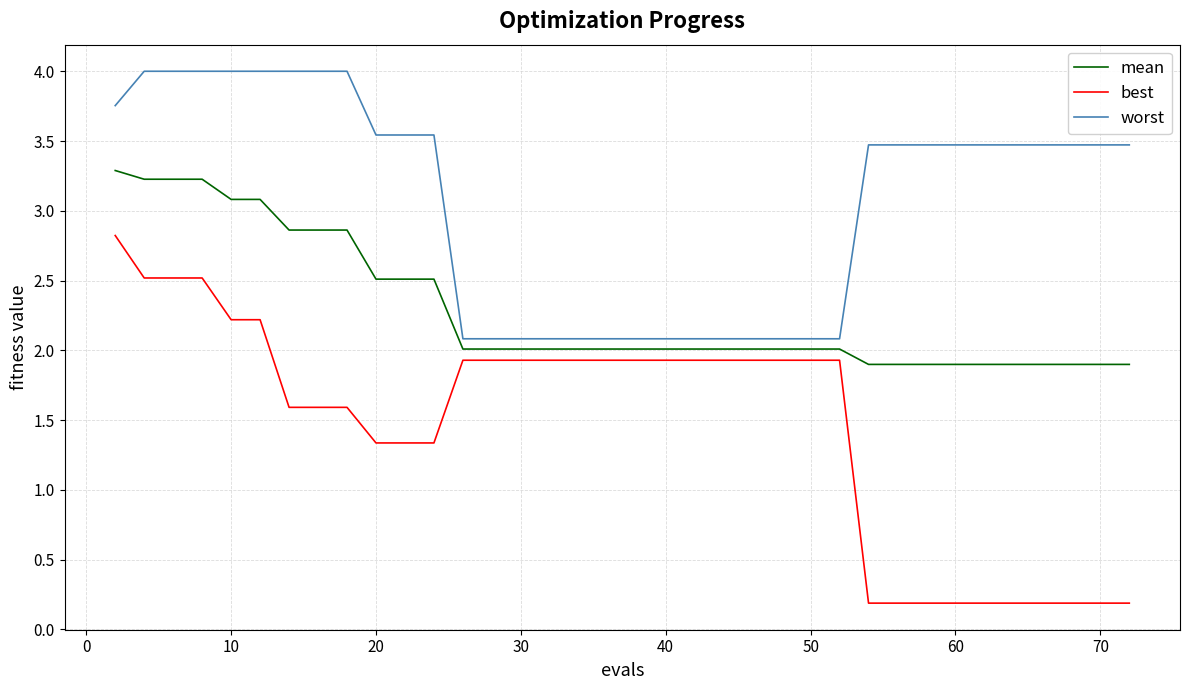

Which series has the widest spread of values?

best